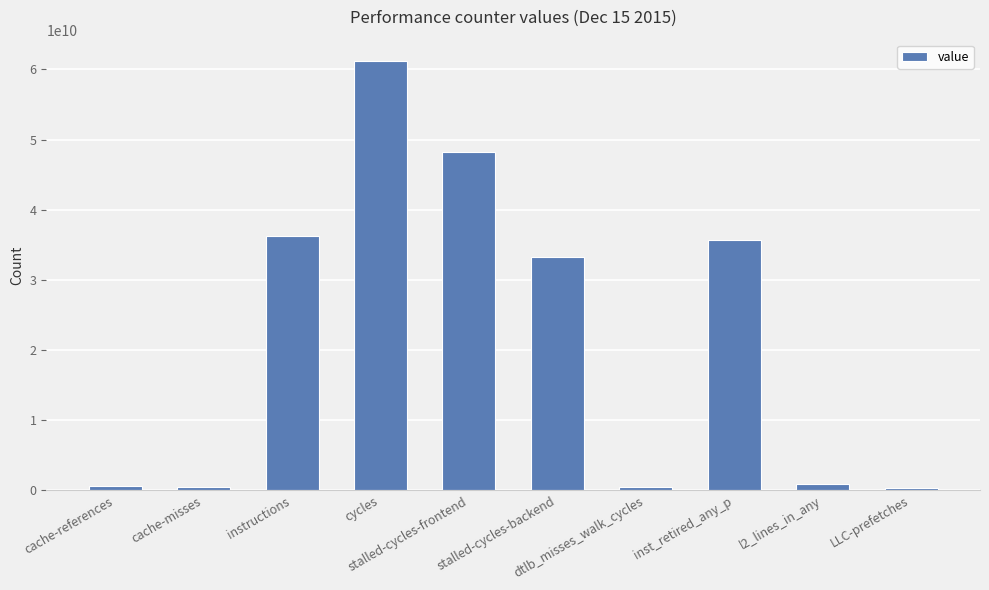

At which label does the data first exceed 33246229827?

instructions